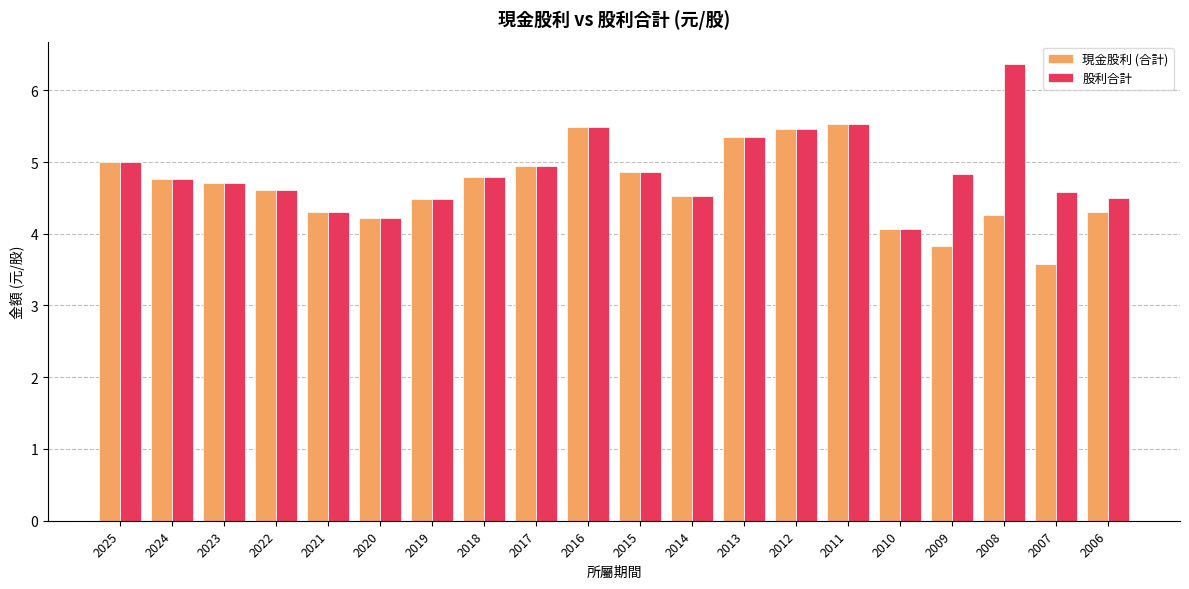

What is the difference between the maximum and minimum values in the 現金股利 (合計) series?

1.9